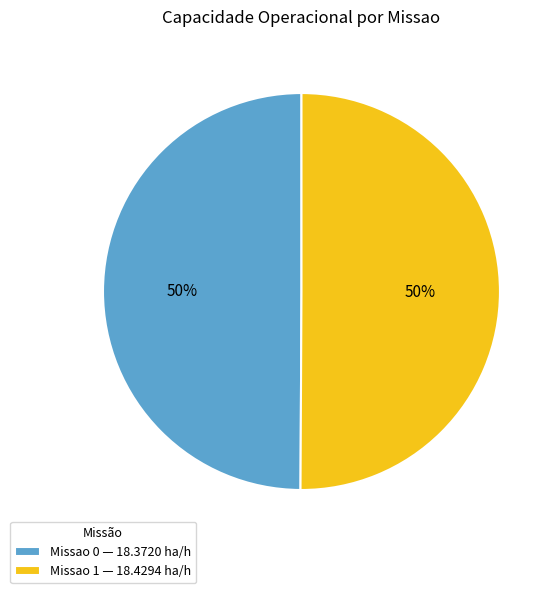

To the nearest percent, what percentage of the pie is Missao 1 — 18.4294 ha/h?

50%